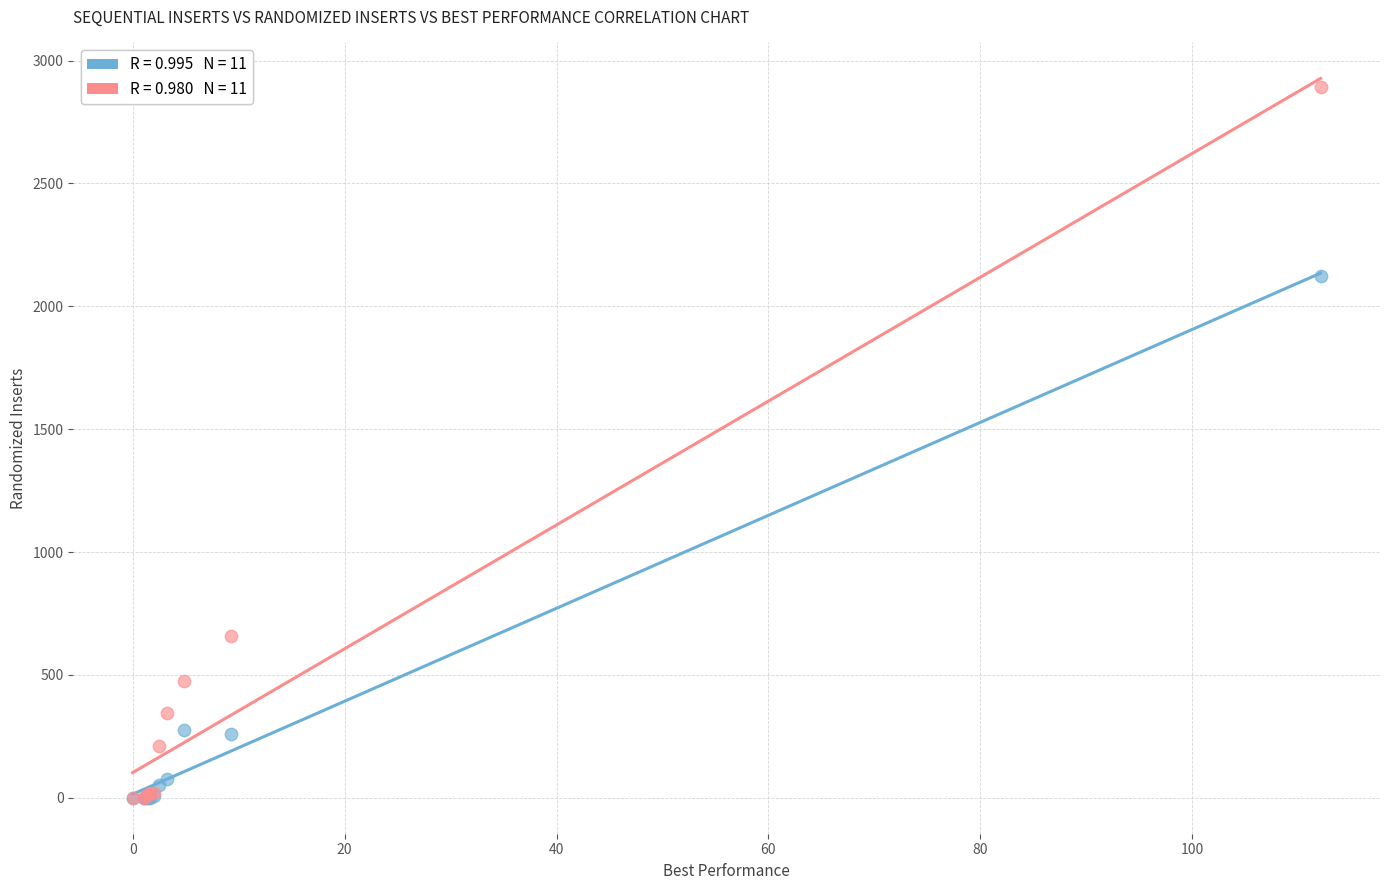

Across all series, what Y value is closest to 1446?

2125